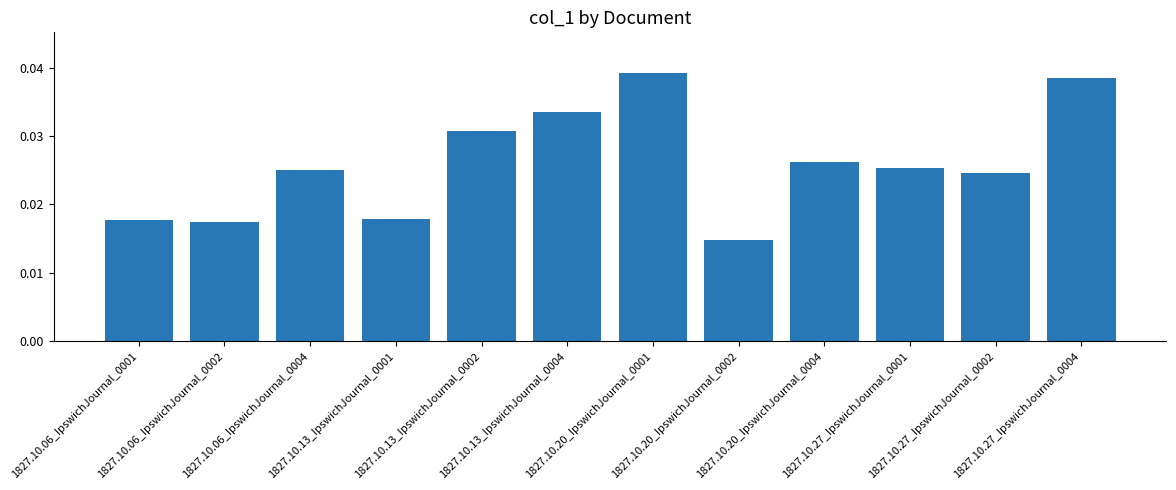

What is the label of the 10th bar from the right?

1827.10.06_IpswichJournal_0004